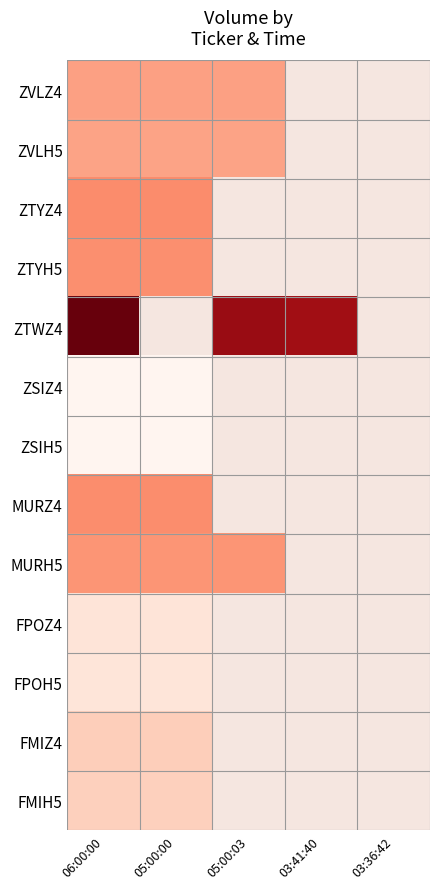

Is it true that ZTYH5 equals 5719.3 at 06:00:00?

False